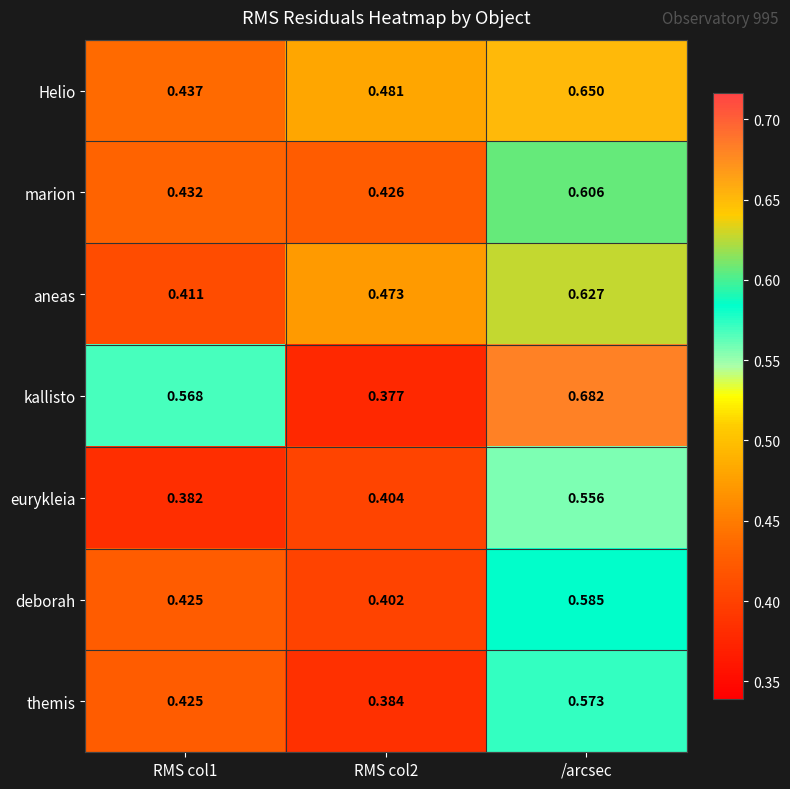

Which series has the largest total across all categories?

kallisto